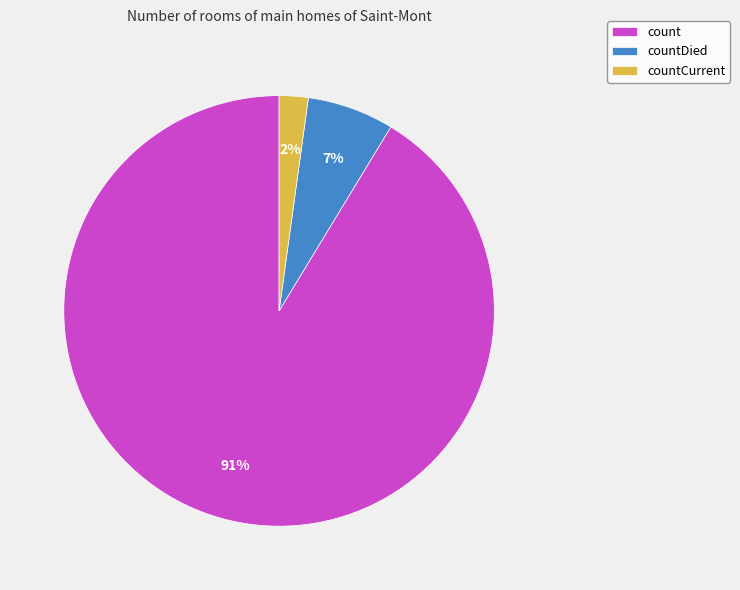

Which has a higher value, countCurrent or countDied?

countDied